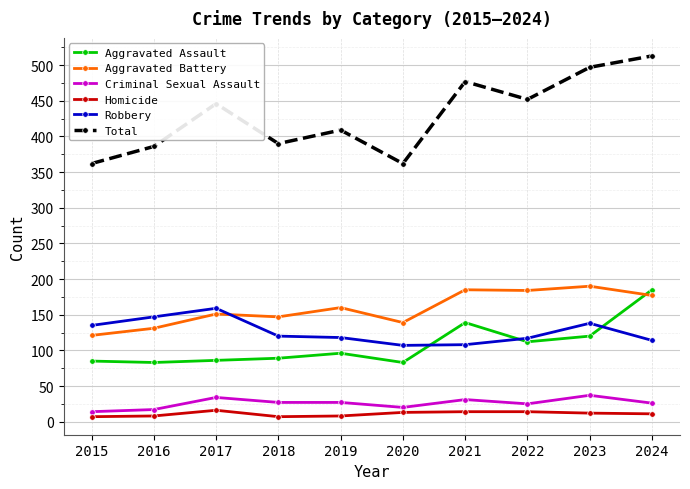

In Total, how many points are higher than both neighbors (excluding endpoints)?

3